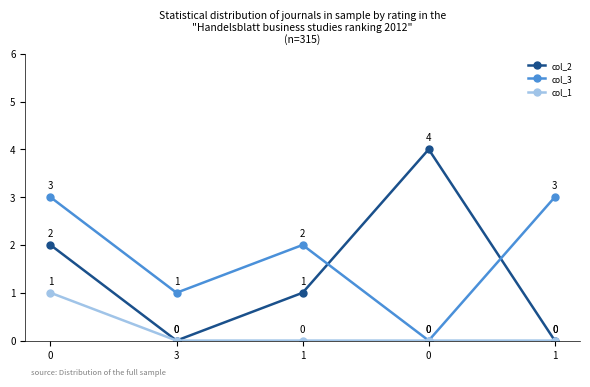

True or false: col_2 and col_1 intersect in this chart.

False